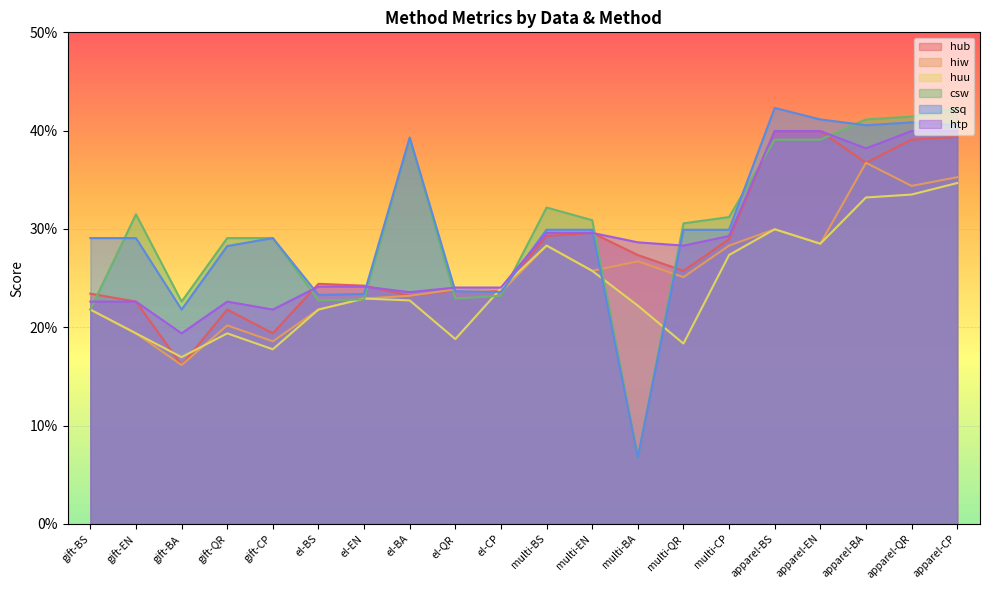

True or false: hub and ssq cross at least once.

True